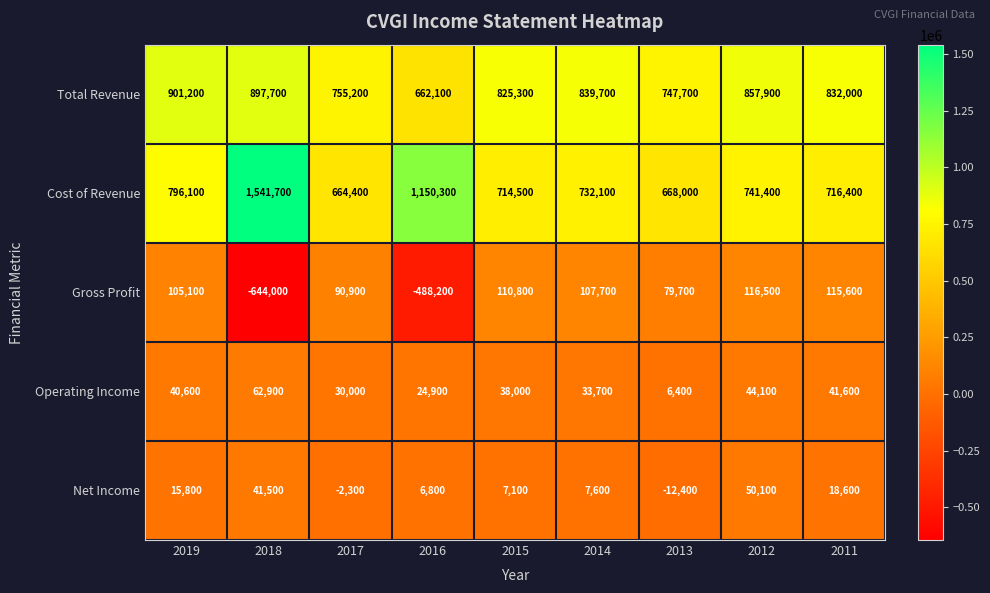

Which series has the widest spread of values?

Cost of Revenue